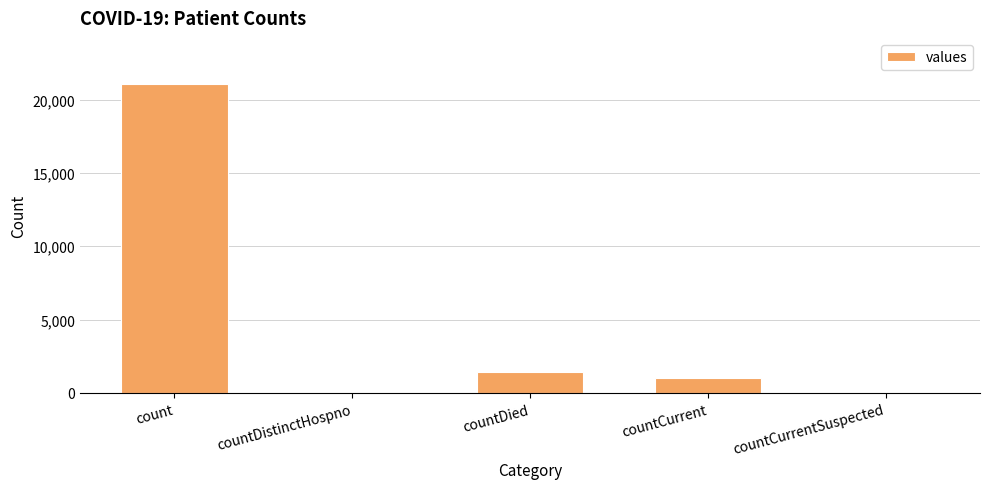

What is the change in value from count to countCurrent?

-20044